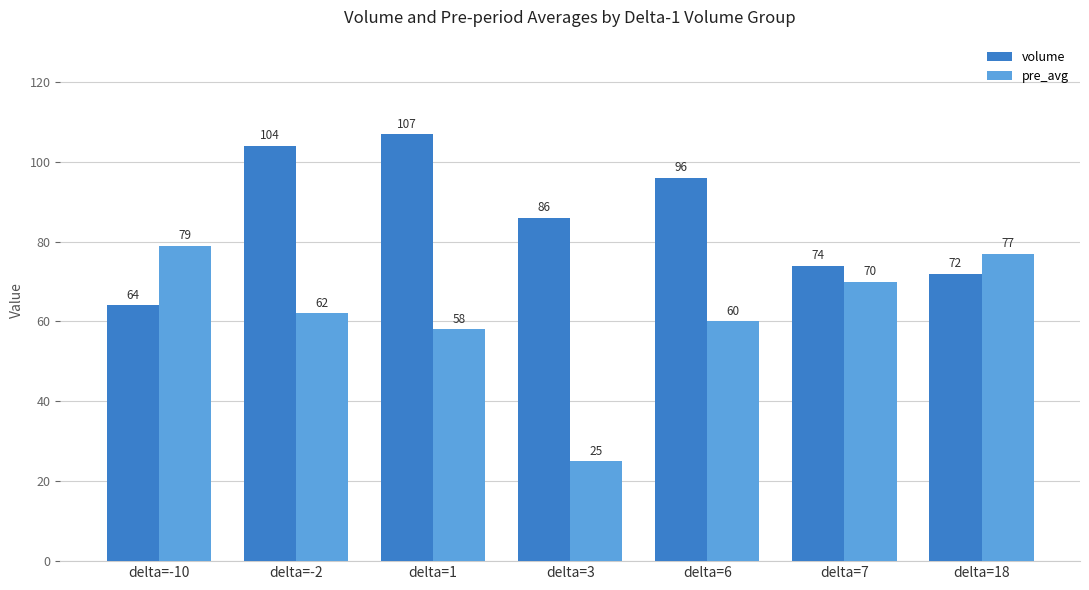

At which category is the sum across all series the highest?

delta=-2